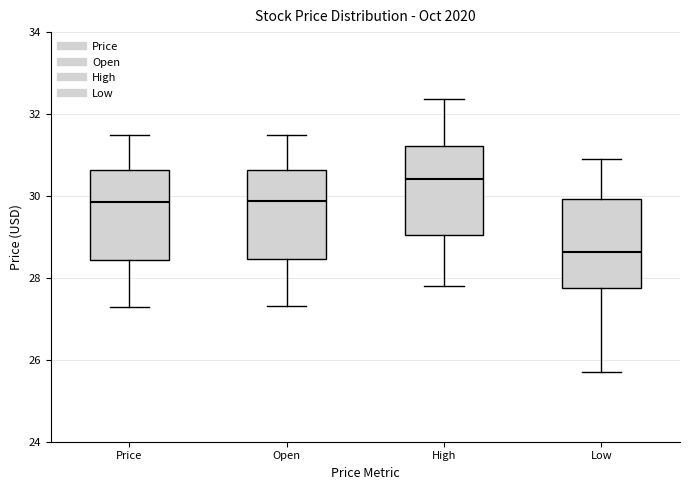

Which box has the lowest median line?

Low